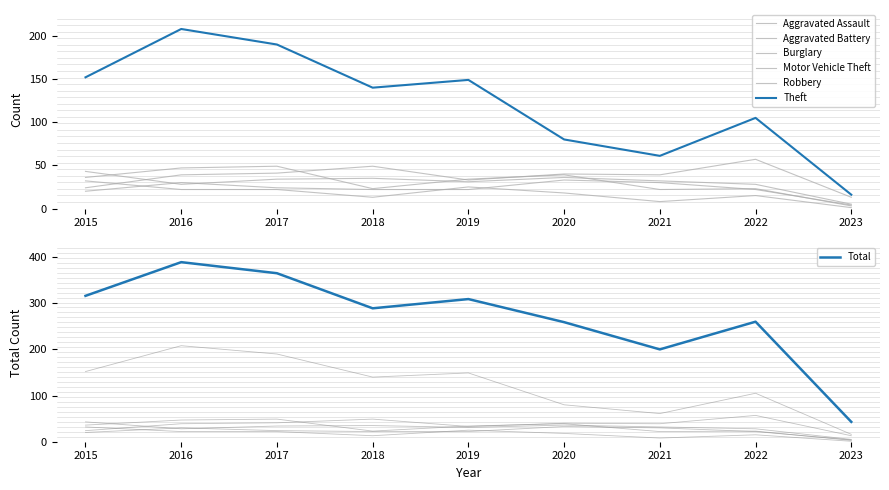

Which has a higher value, 2017 or 2015?

2017